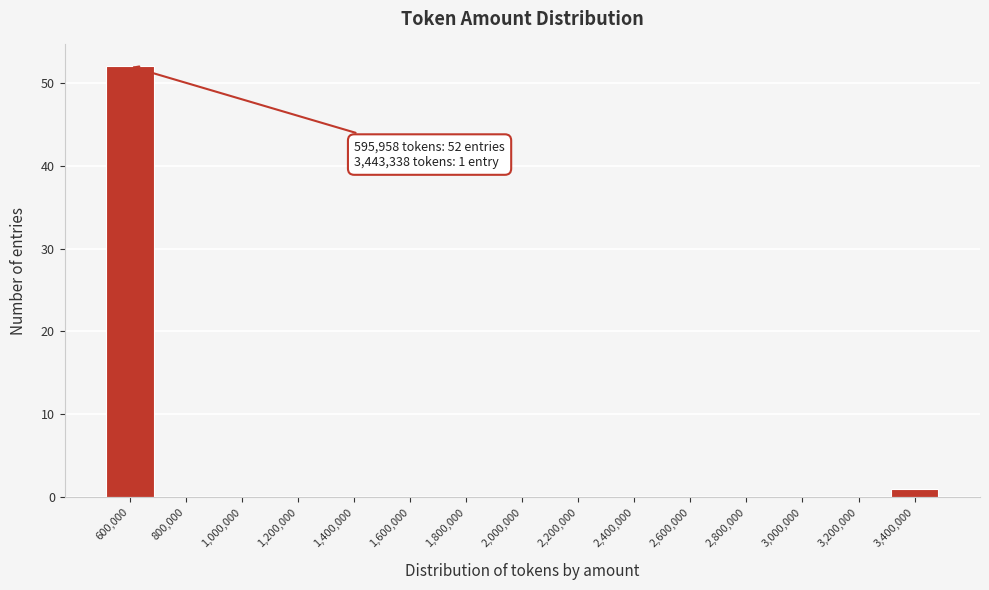

Which range on the x-axis has the tallest bar?

500000 to 700000